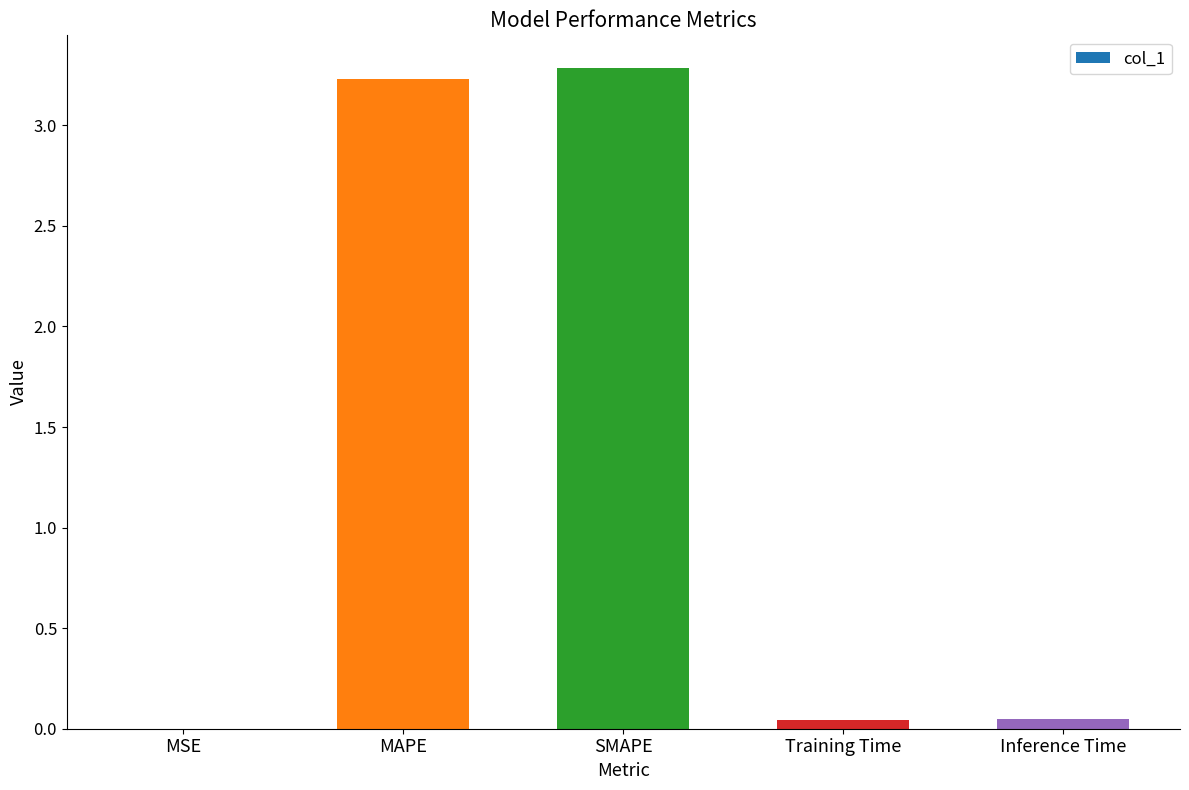

The chart shows a value of 1.1 at SMAPE. True or false?

False